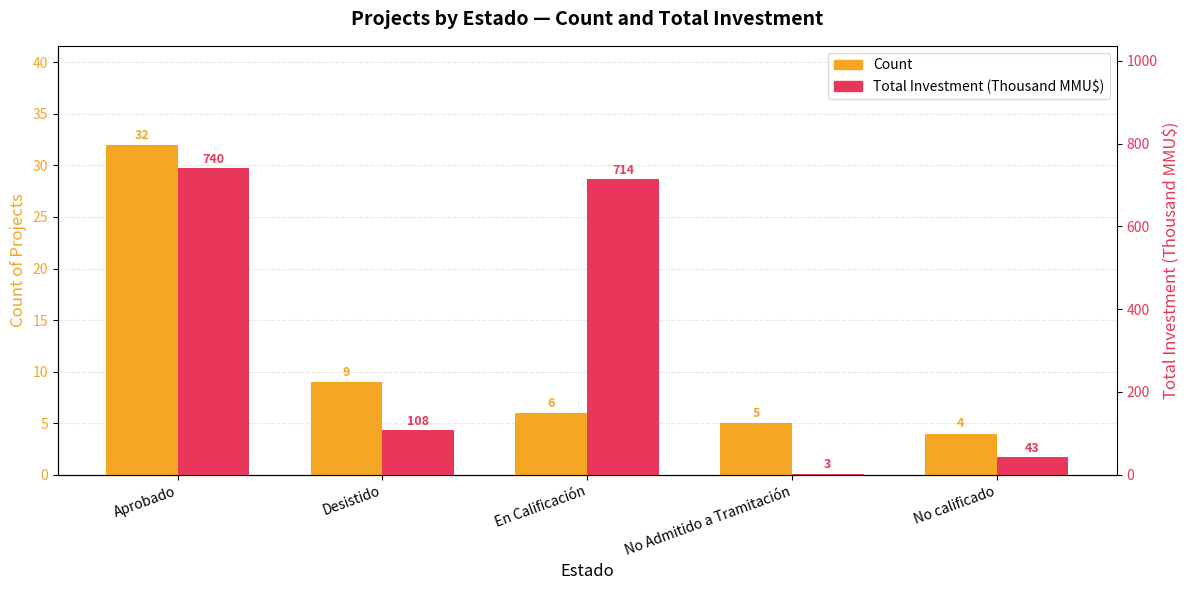

What is the label of the 4th bar from the left?

No Admitido a Tramitación